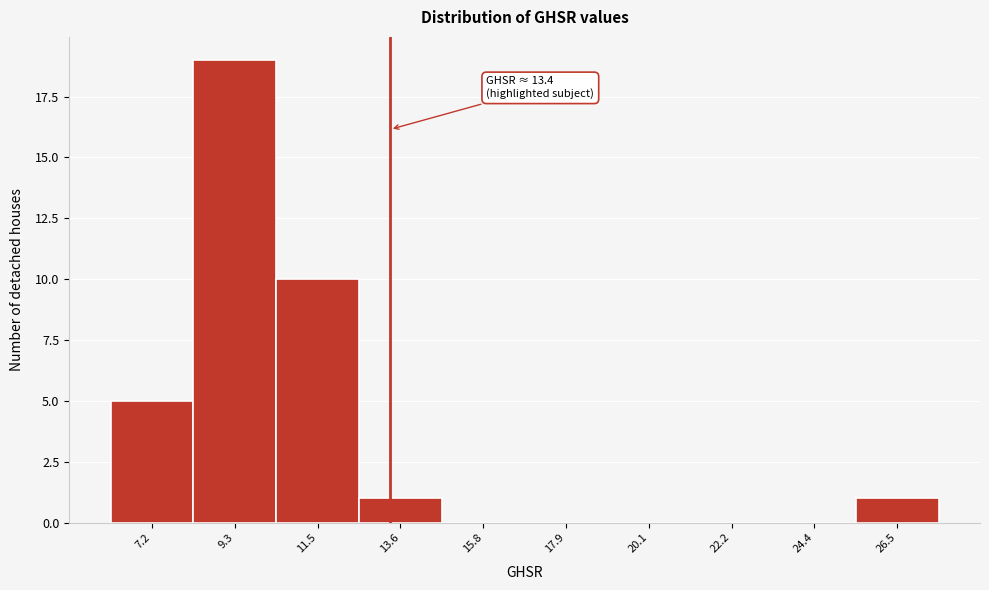

Over which range of the x-axis is the bar tallest?

8.5 to 10.5